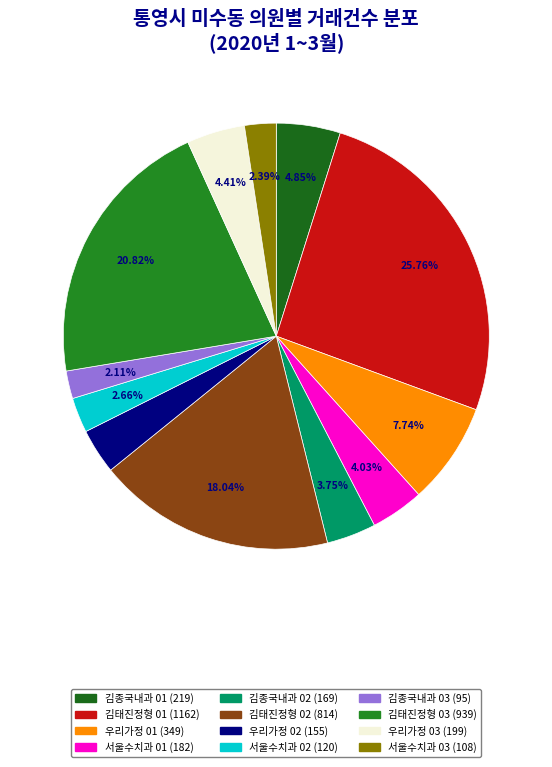

How many segments does this pie chart have?

12